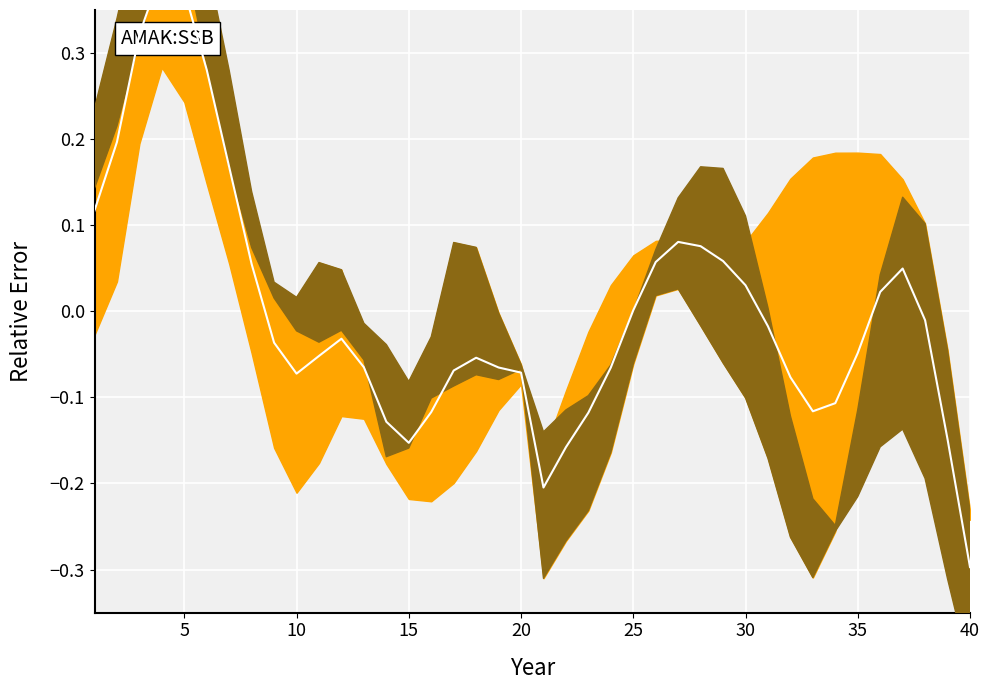

How many values exceed 0?

16